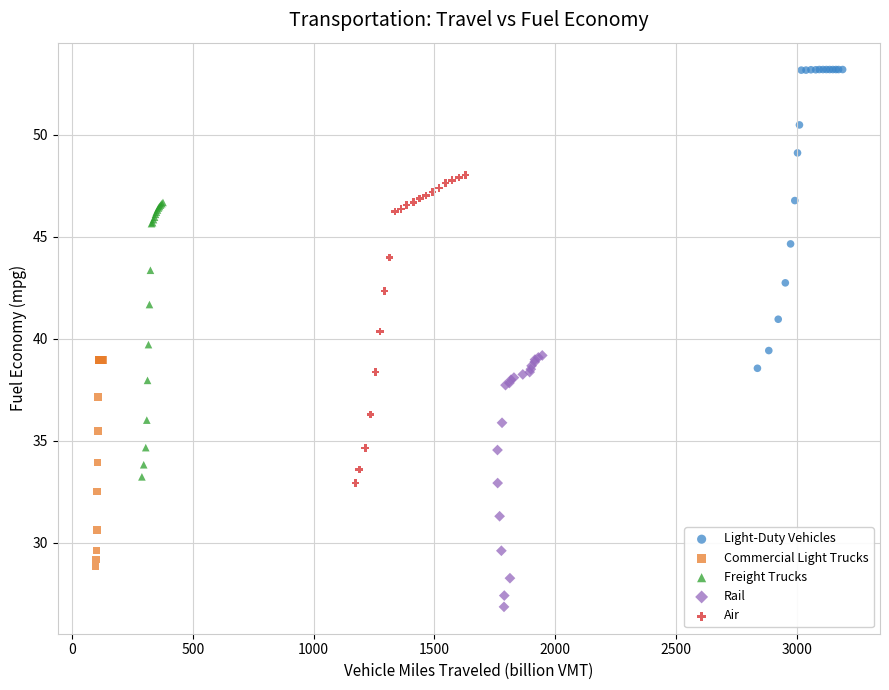

What are all the series names shown in the legend?

Light-Duty Vehicles, Commercial Light Trucks, Freight Trucks, Rail, Air